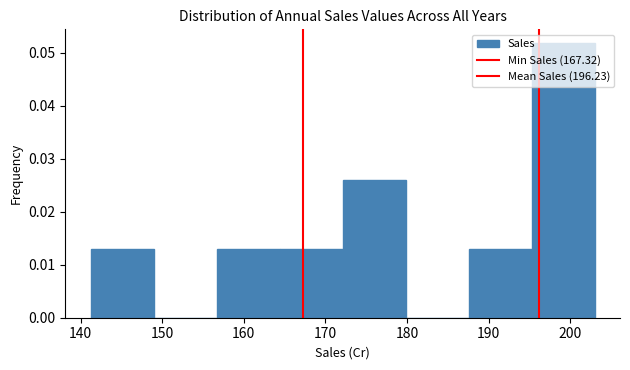

How tall is the bar that spans 164 to 172 on the x-axis? Neither the bar edges nor the heights are printed on the chart, so give them approximately, as read against the axes.

0.013